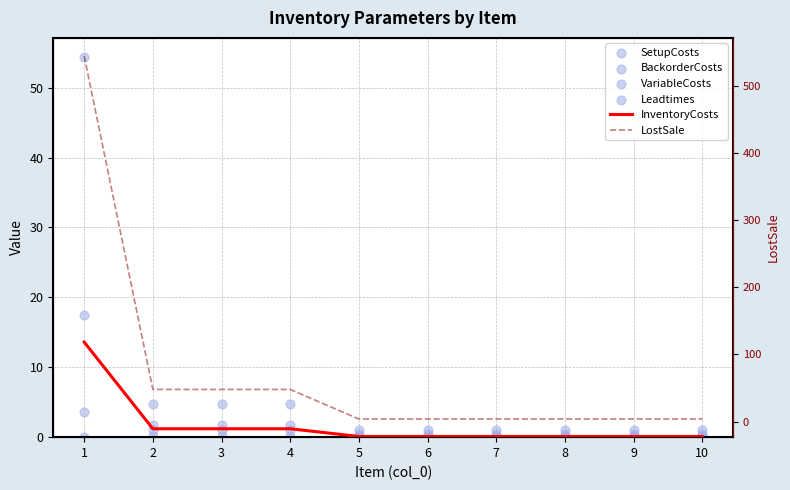

Is the value of BackorderCosts at 8 greater than the value of LostSale at 8?

No